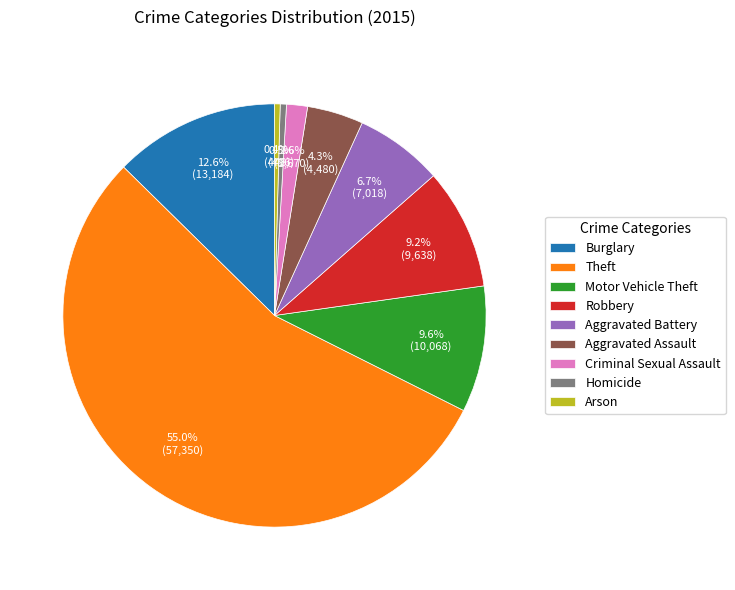

Count the number of slices in the pie.

9